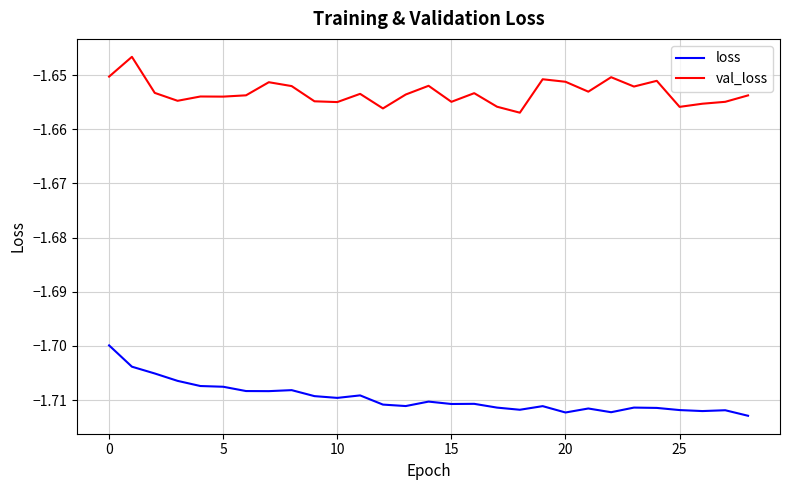

Which series has the largest total across all categories?

val_loss